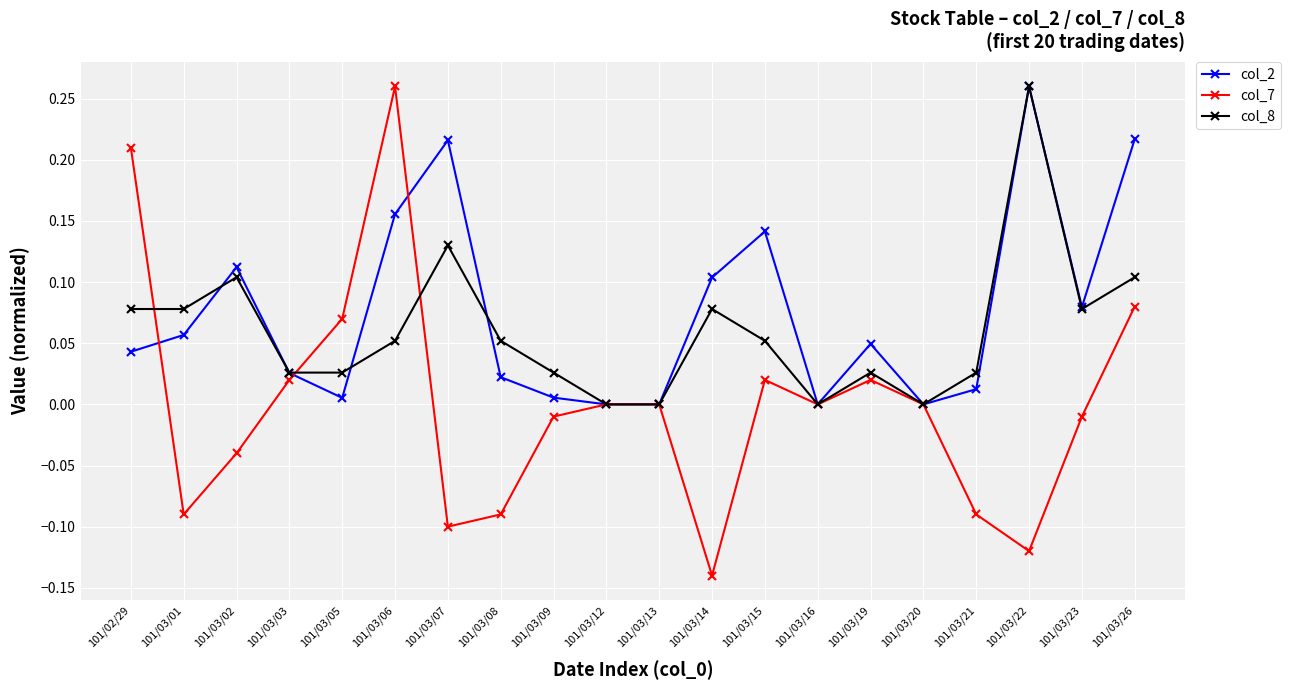

The col_7 series shows -0.0 at 101/03/09. True or false?

True